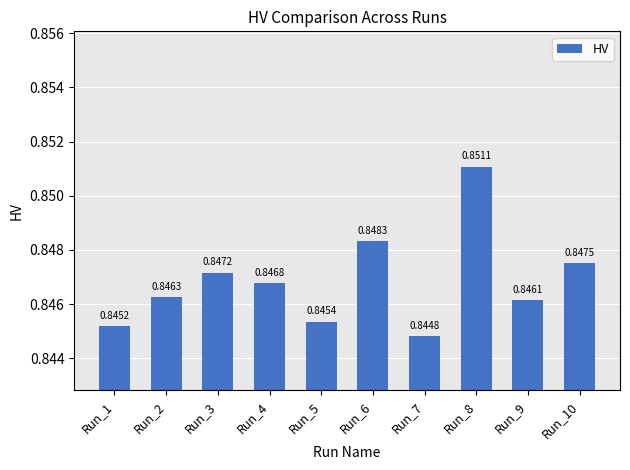

Is it true that the value at Run_5 is 1.3?

False